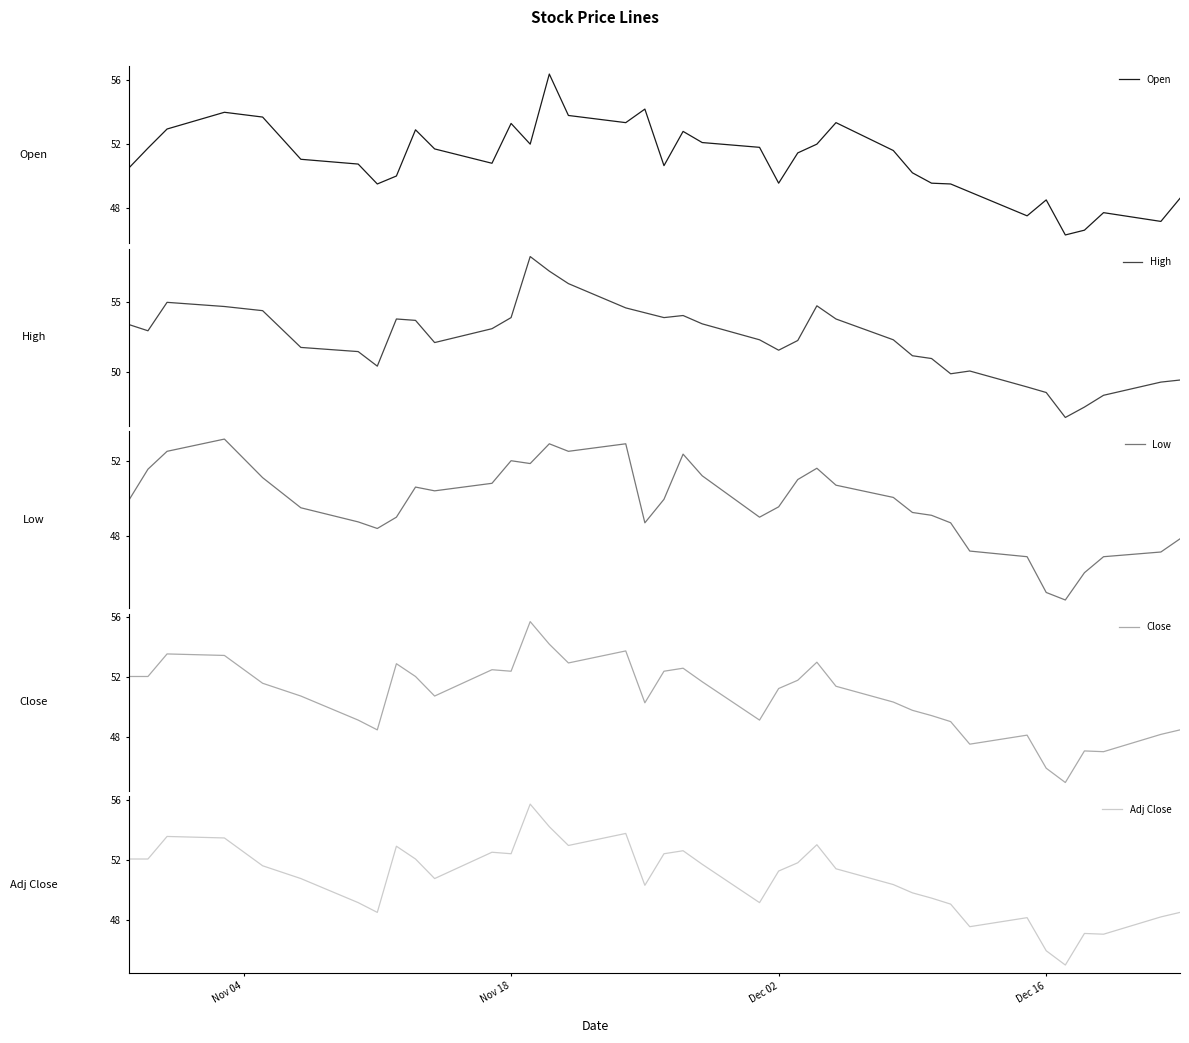

What is the minimum value for Open?

46.3